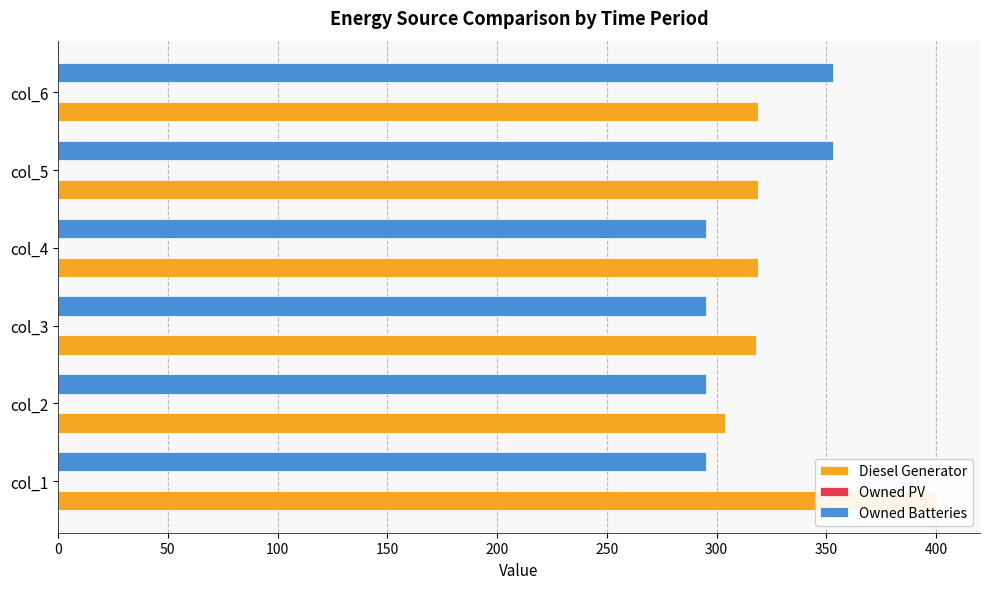

What are all the series names shown in the legend?

Diesel Generator, Owned PV, Owned Batteries